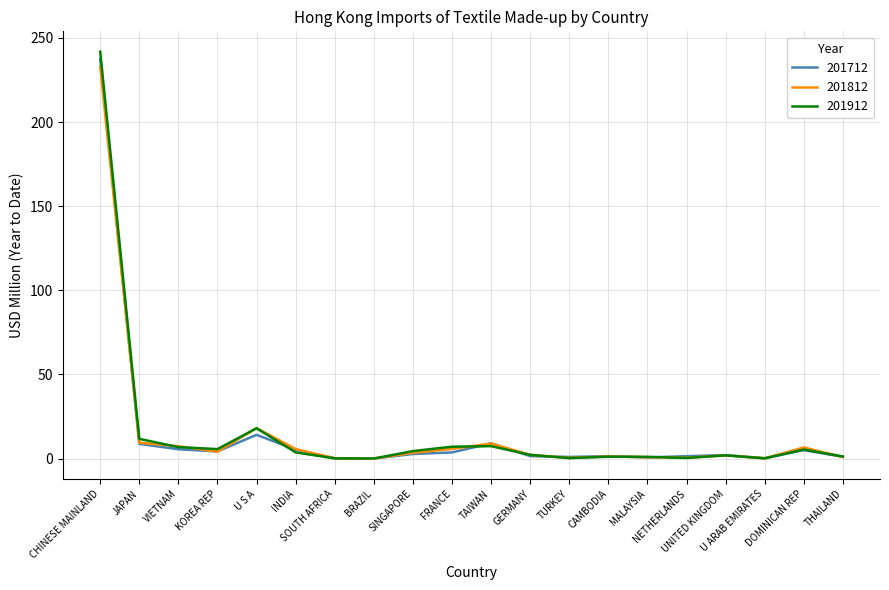

What is the maximum value for 201912?

241.9